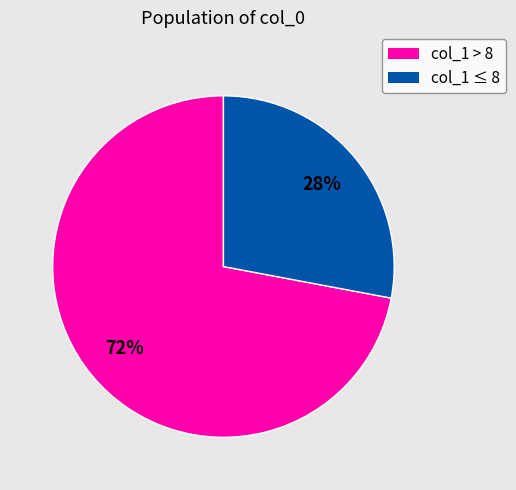

Do col_1 ≤ 8 and col_1 > 8 together represent more than half of the pie?

Yes